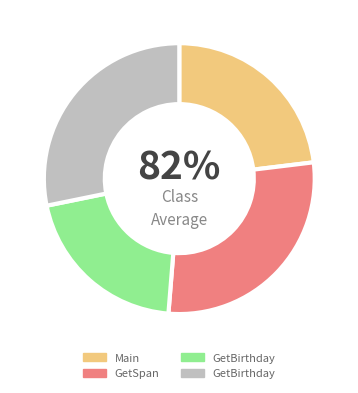

Is it true that GetBirthday is 28% of the pie?

True